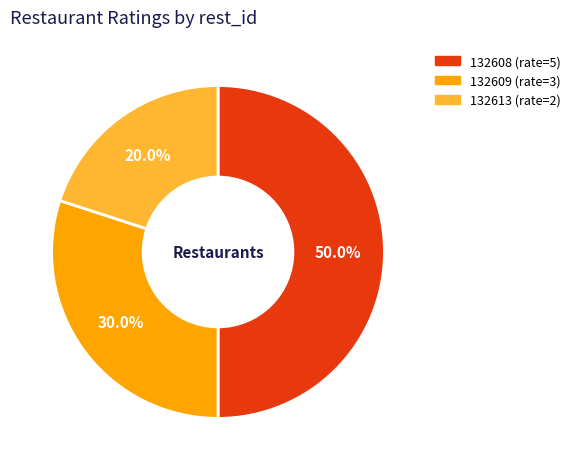

Does 132609 account for over 50% of the chart?

No